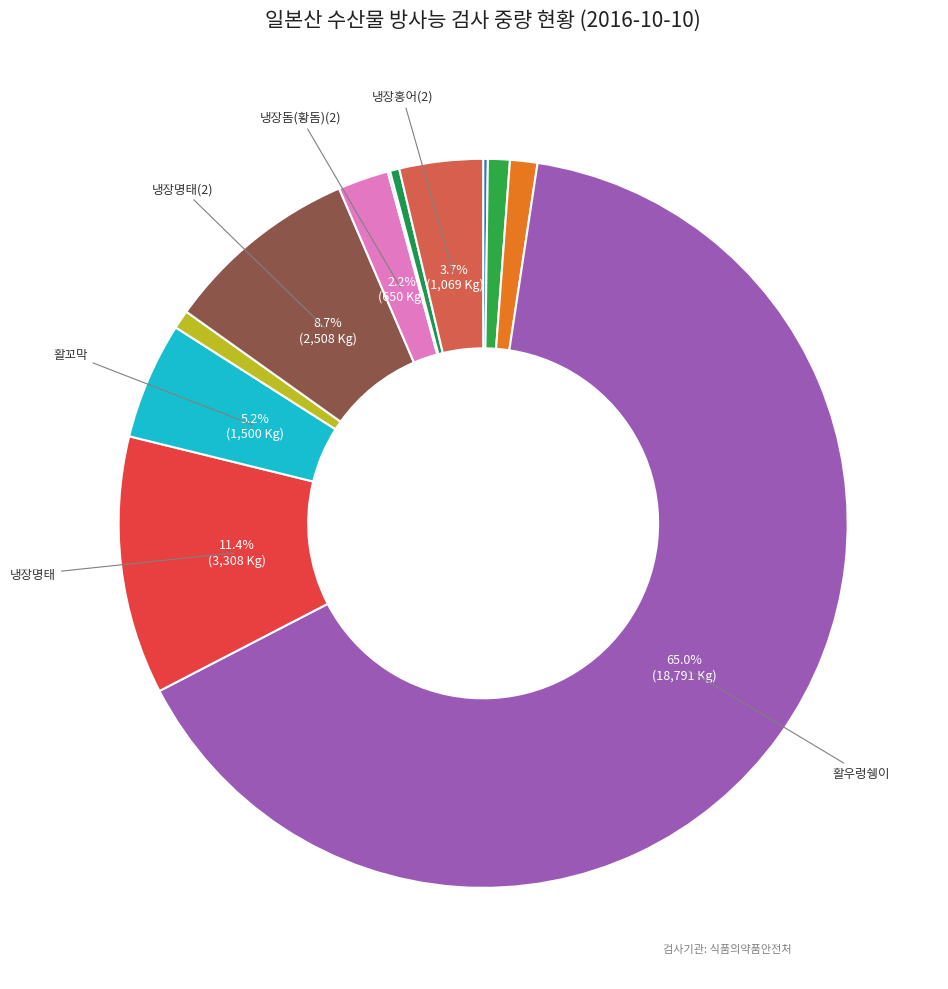

What is the smallest slice in the pie chart?

냉장민어(수조기)